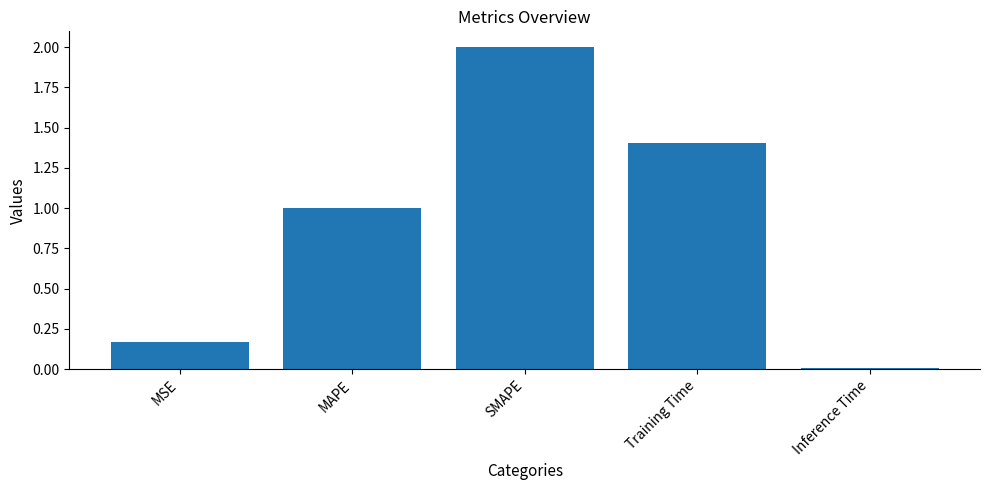

What is the approximate value at MAPE?

1.0